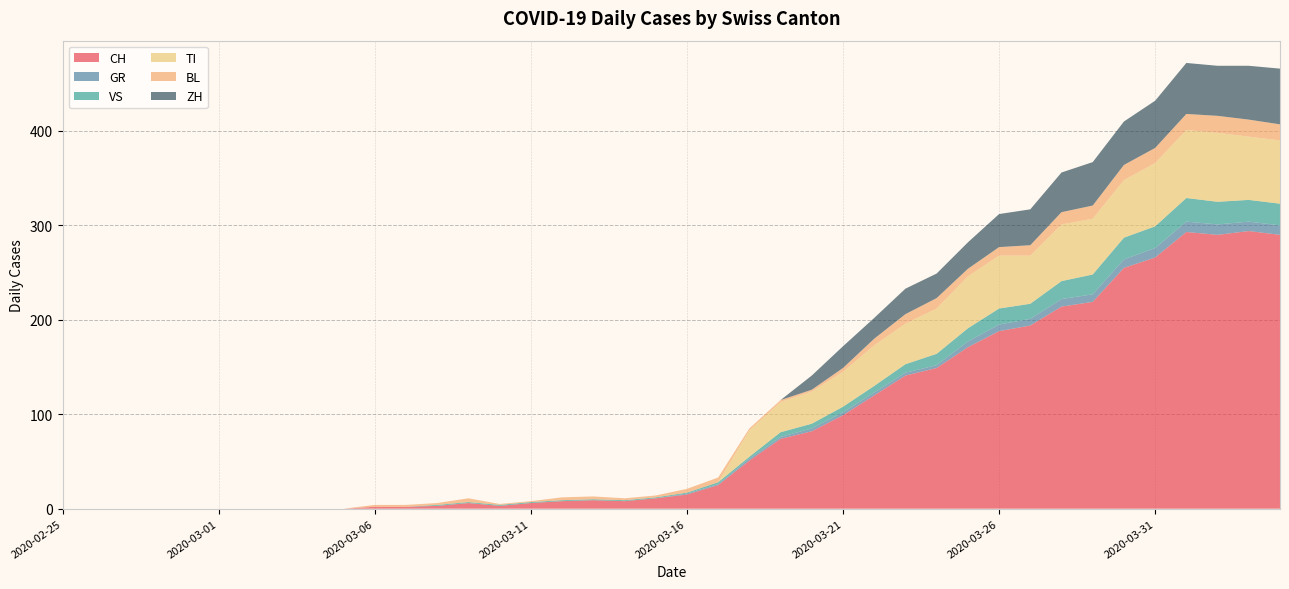

Reading left to right, extract all data points from this chart.

CH: 0	0	0	0	0	0	0	0	0	0	2	2	3	6	3	6	8	9	8	11	15	25	51	74	82	99	120	141	149	171	188	194	214	219	255	266	293	290	294	290
GR: 0	0	0	0	0	0	0	0	0	0	0	0	0	0	0	0	0	0	0	0	1	1	2	2	3	3	3	3	3	6	7	7	8	8	9	10	11	11	10	10
VS: 0	0	0	0	0	0	0	0	0	0	0	0	1	1	1	1	1	1	1	1	1	2	2	5	5	6	7	9	12	14	17	16	19	21	23	23	25	24	23	23
TI: 0	0	0	0	0	0	0	0	0	0	0	0	0	0	0	0	0	0	0	0	0	0	28	32	34	37	43	43	48	55	56	51	60	59	61	67	72	73	67	67
BL: 0	0	0	0	0	0	0	0	0	0	2	2	2	4	1	1	3	3	2	2	4	5	2	2	2	4	7	10	11	8	9	11	13	14	16	16	17	18	18	17
ZH: 0	0	0	0	0	0	0	0	0	0	0	0	0	0	0	0	0	0	0	0	0	0	0	0	15	23	22	27	26	28	35	38	42	46	46	50	54	53	57	59